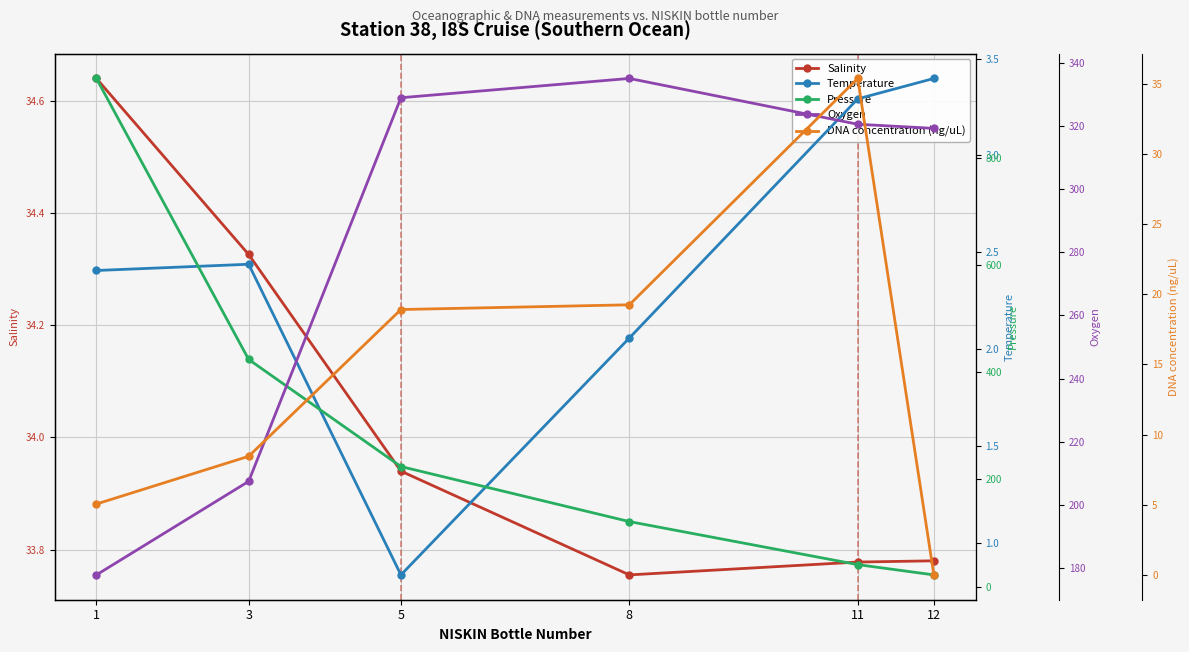

Reading left to right, transcribe all the data shown in this chart.

Salinity: 34.6	34.3	33.9	33.8	33.8	33.8
Temperature: 2.4	2.4	0.8	2.1	3.3	3.4
Pressure: 949.1	424.2	224.2	121.4	41.0	21.8
Oxygen: 177.9	207.5	328.9	335.0	320.5	319.2
DNA concentration (ng/uL): 5.1	8.5	18.9	19.2	35.4	0.0